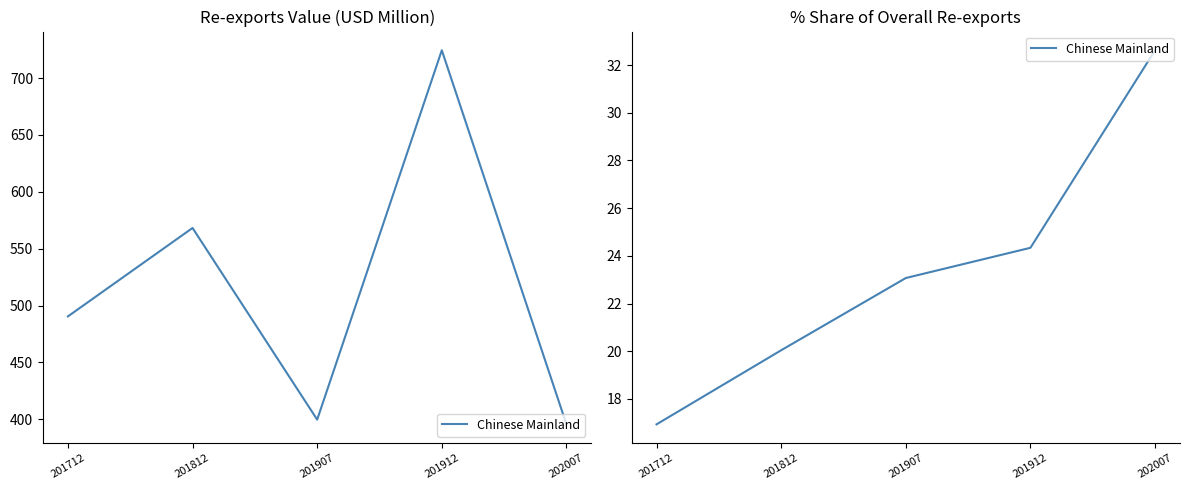

Which has a higher value, 201912 or 201712?

201912